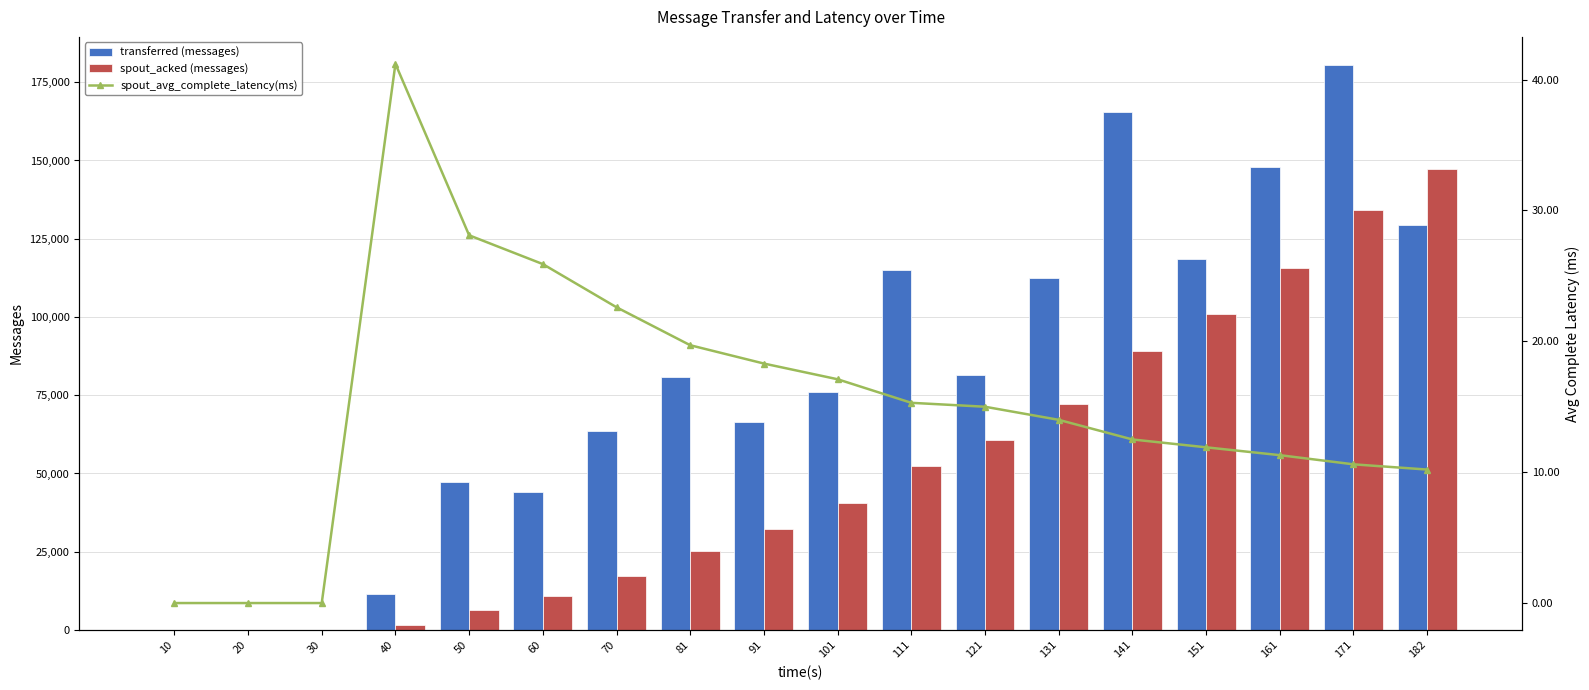

Rank the categories by spout_acked (messages) value from lowest to highest.

10, 20, 30, 40, 50, 60, 70, 81, 91, 101, 111, 121, 131, 141, 151, 161, 171, 182